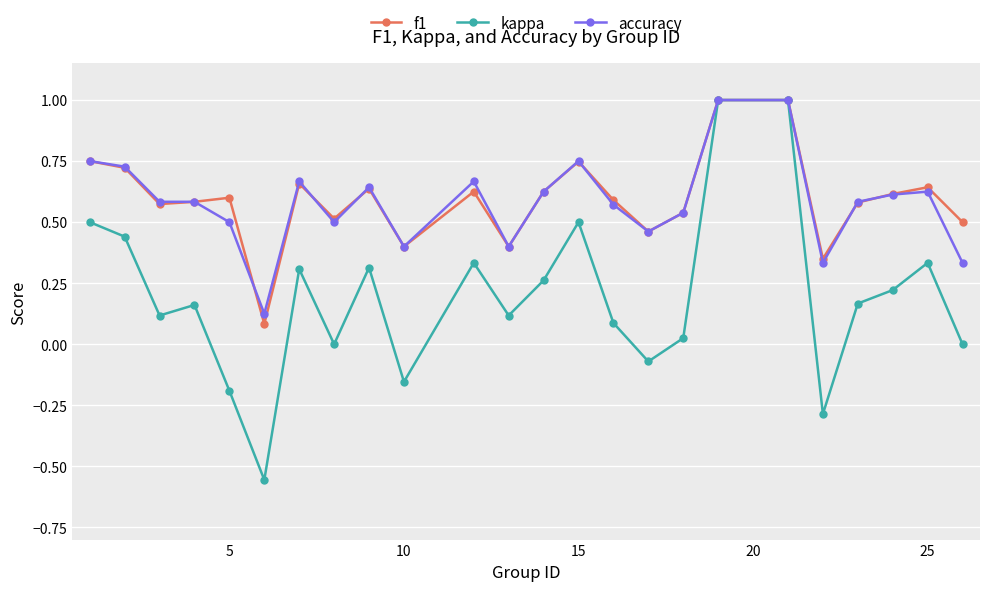

True or false: kappa has more than 1 interior local peaks.

True